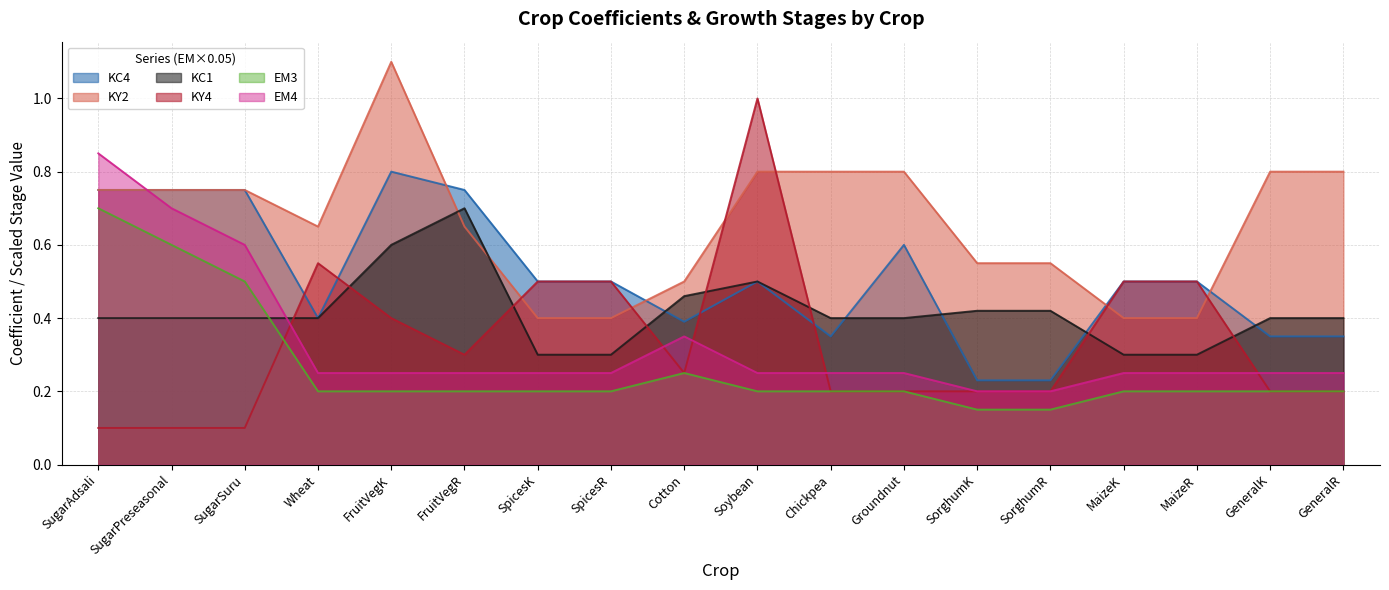

What are all the series names shown in the legend?

KC4, KY2, KC1, KY4, EM3, EM4